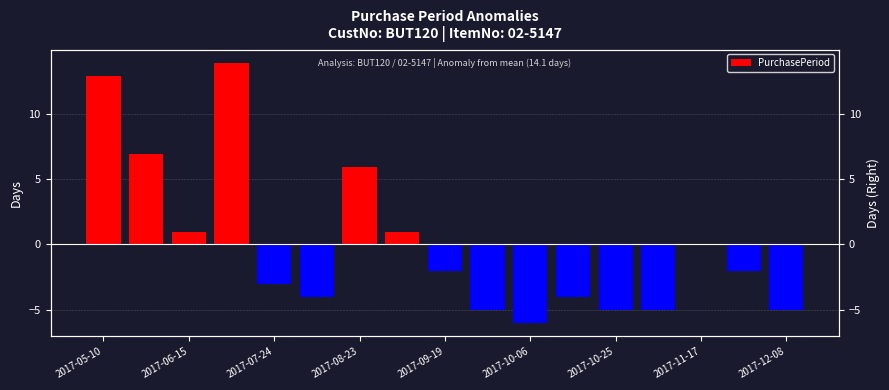

True or false: the data shows -7.1 at 2017-12-08.

False